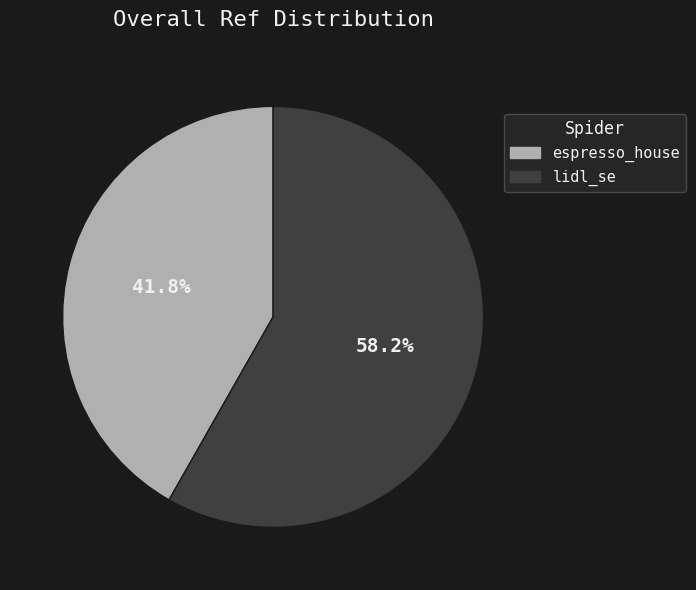

Combined, what portion of the pie is espresso_house and lidl_se?

100.0%